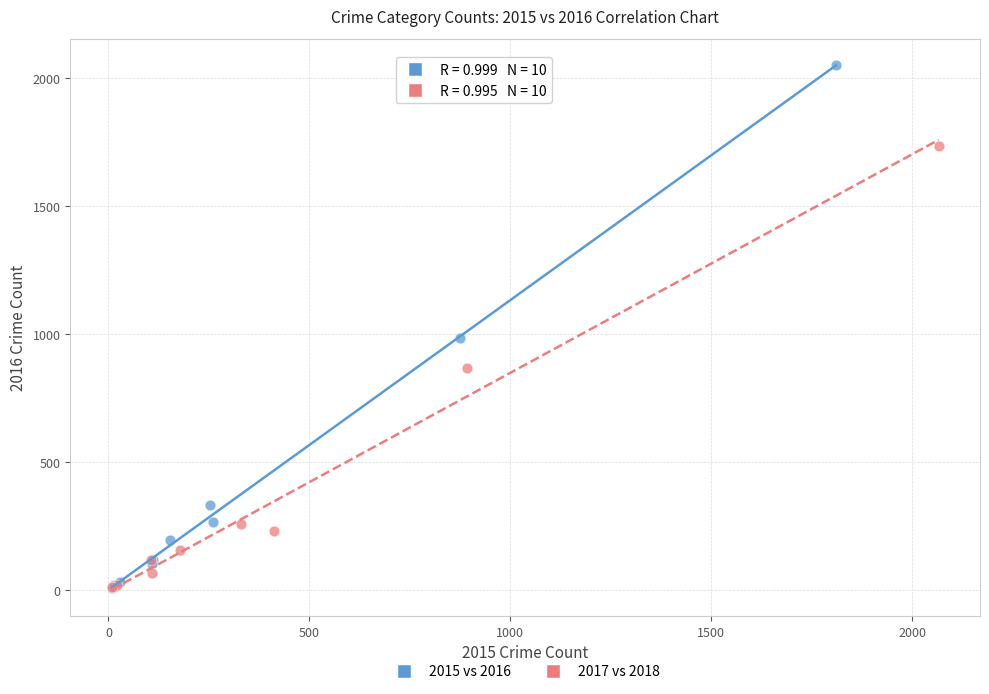

Which series has the widest spread of Y values?

2015 vs 2016